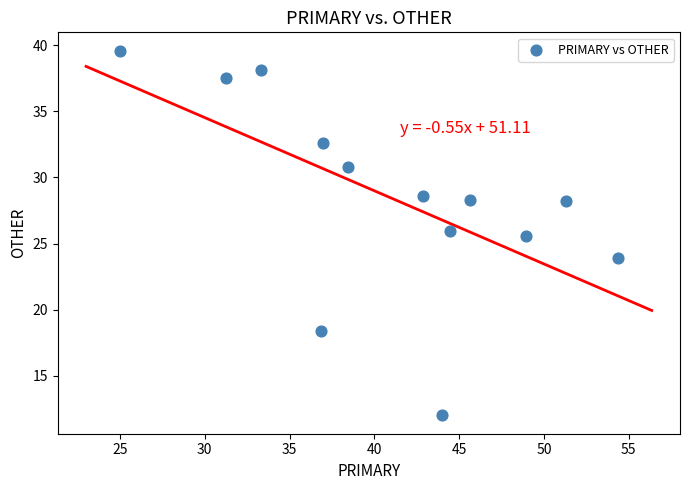

What is the range of X values (max minus min)?

29.3